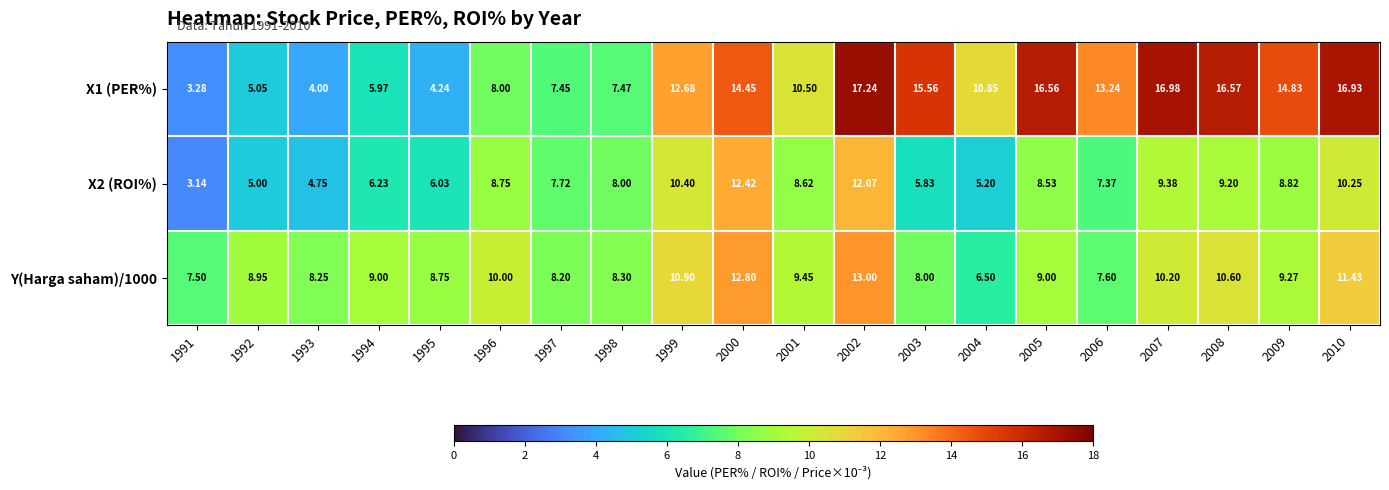

Is the value of X2 (ROI%) at 1992 greater than the value of Y(Harga saham)/1000 at 2008?

No